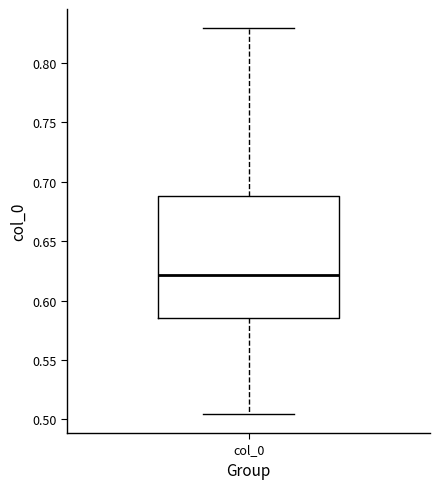

Read this box plot against the y-axis: the position of the median line, the range covered by the box, and the ends of both whiskers. The values are not printed on the chart, so give them approximately, as read against the axis.

median 0.620, box 0.585 to 0.690, whiskers 0.505 to 0.830